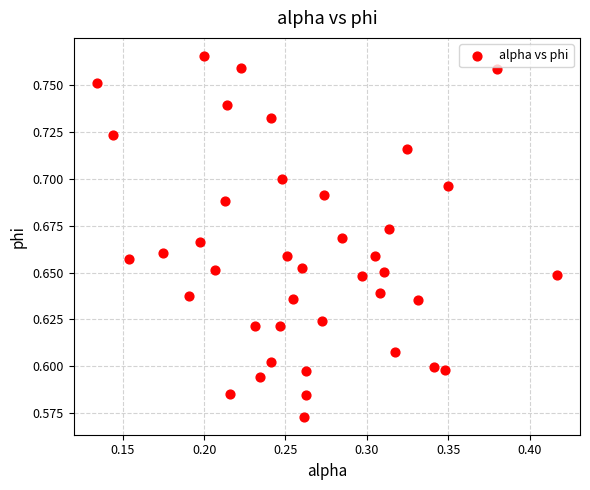

What is the range of X values (max minus min)?

0.3